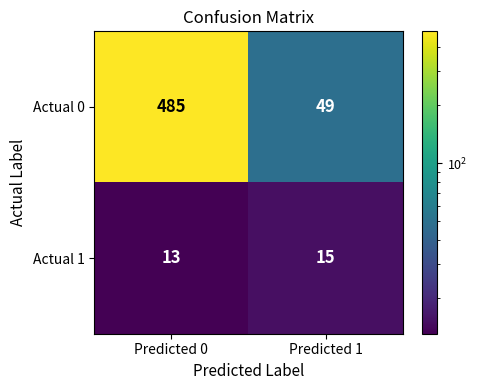

List the series in order of their peak value, lowest first.

Actual 1, Actual 0